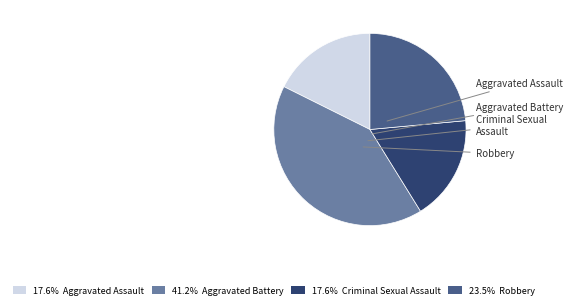

Combined, do Robbery and Aggravated Assault account for over 50%?

No